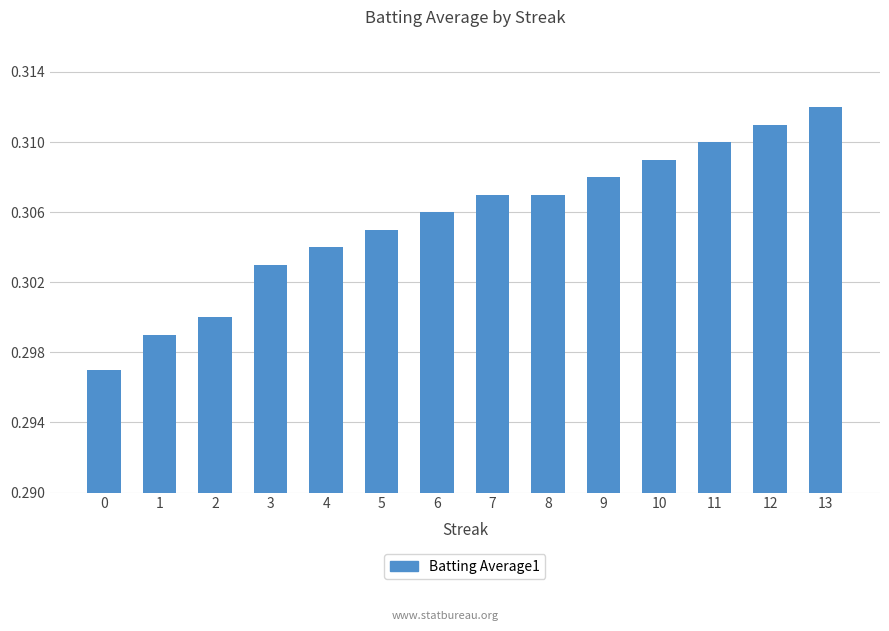

How many values are between 0 and 1?

14